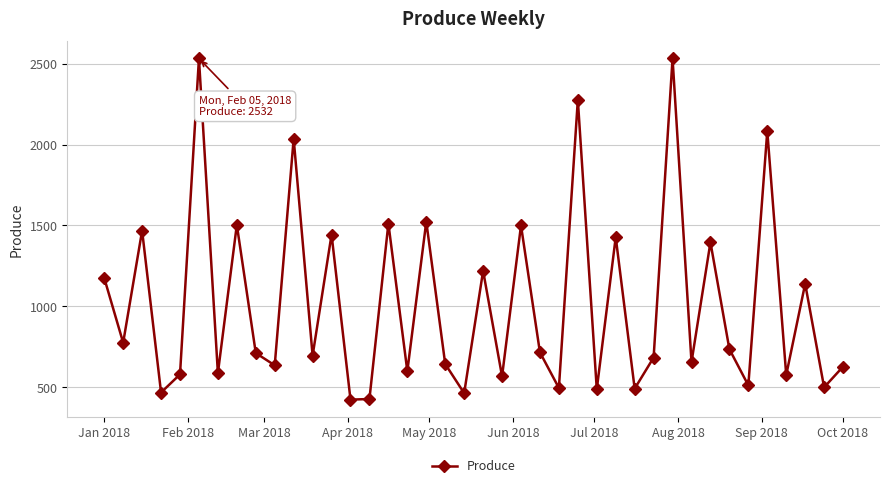

How many interior local peaks (higher than both neighbors) does the data have?

15